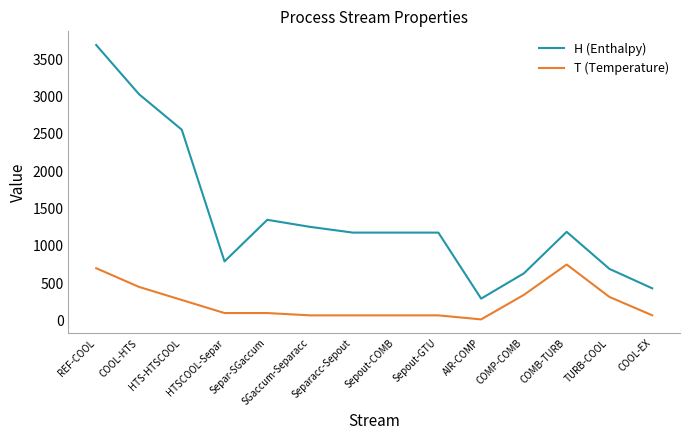

True or false: T (Temperature) and H (Enthalpy) intersect in this chart.

False